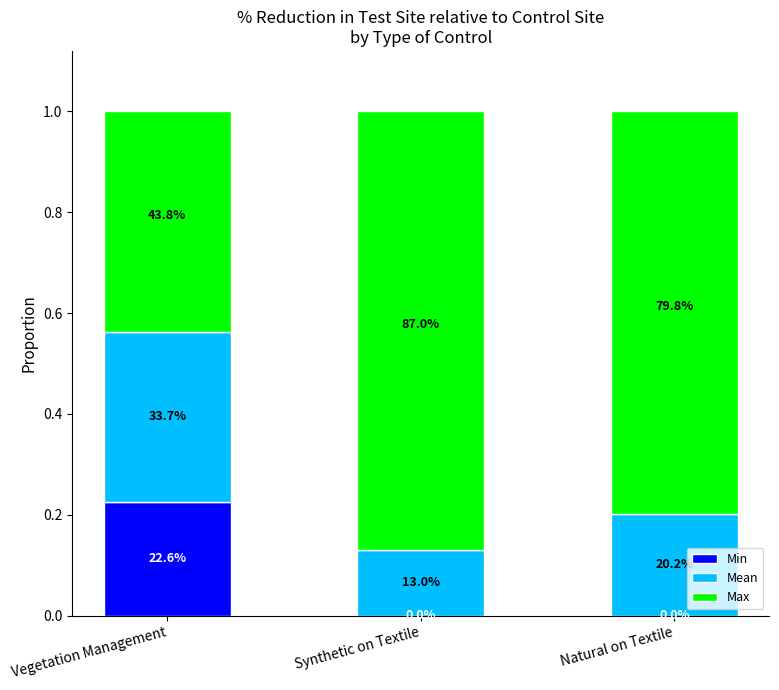

What is the difference between the Max values at Synthetic on Textile and Vegetation Management?

0.4